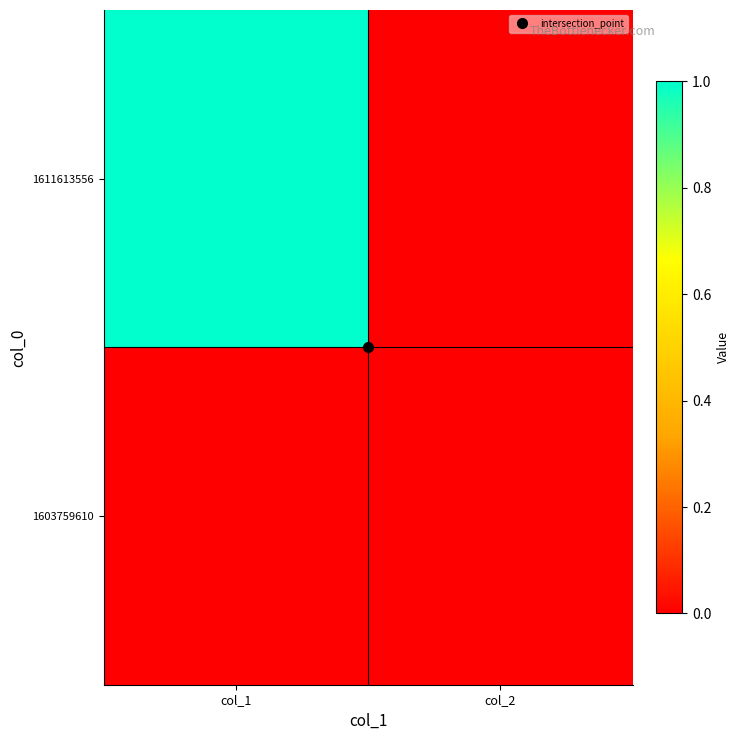

Rank the series by their maximum value, from highest to lowest.

1611613556, 1603759610